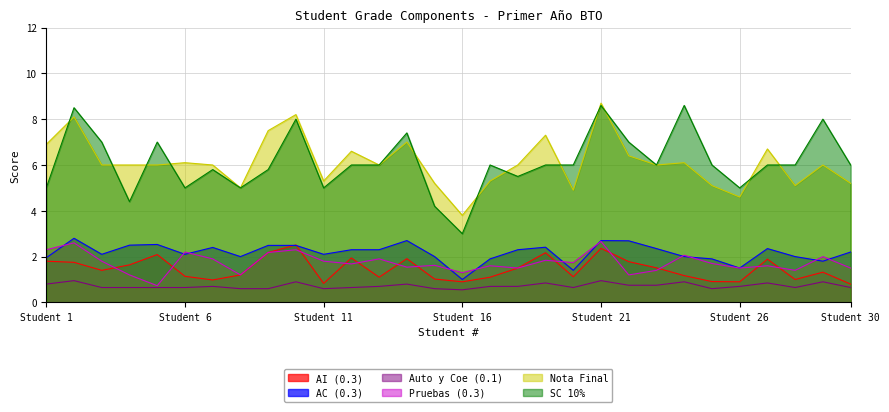

How many times do Pruebas (0.3) and AI (0.3) cross each other?

12